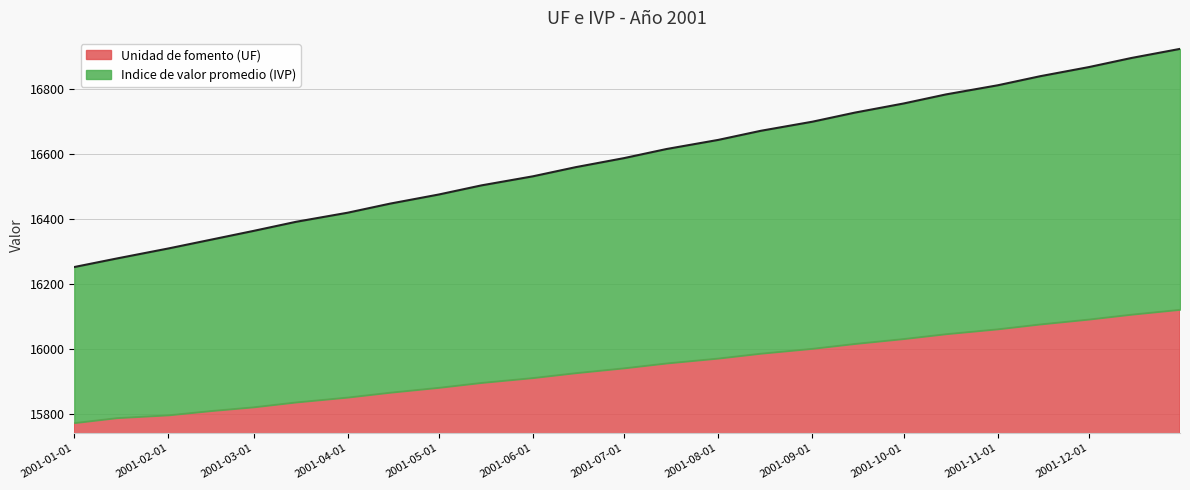

How many data points are above 16586?

12